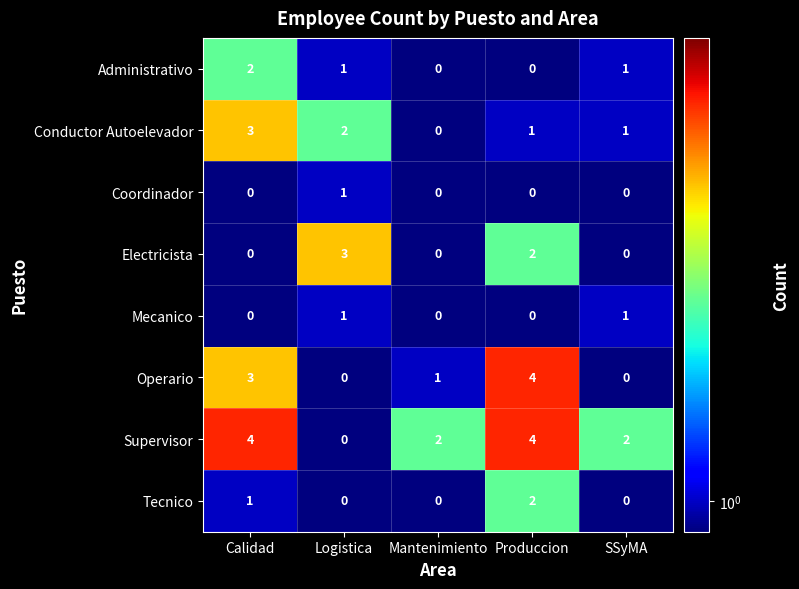

What is the total value across all series at Logistica?

8